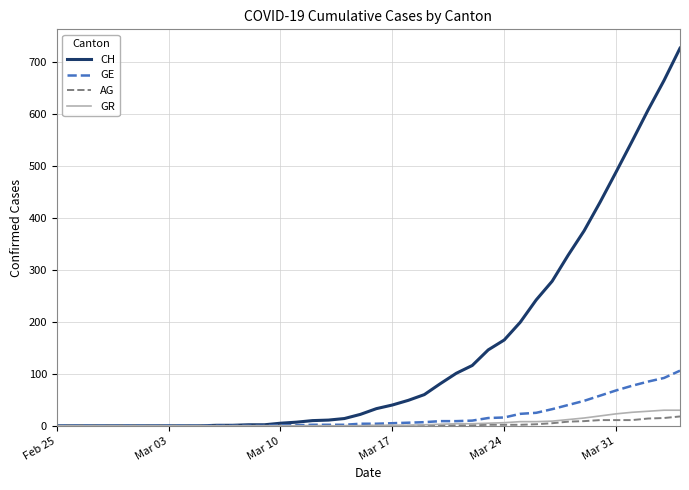

What are all the series names shown in the legend?

CH, GE, AG, GR